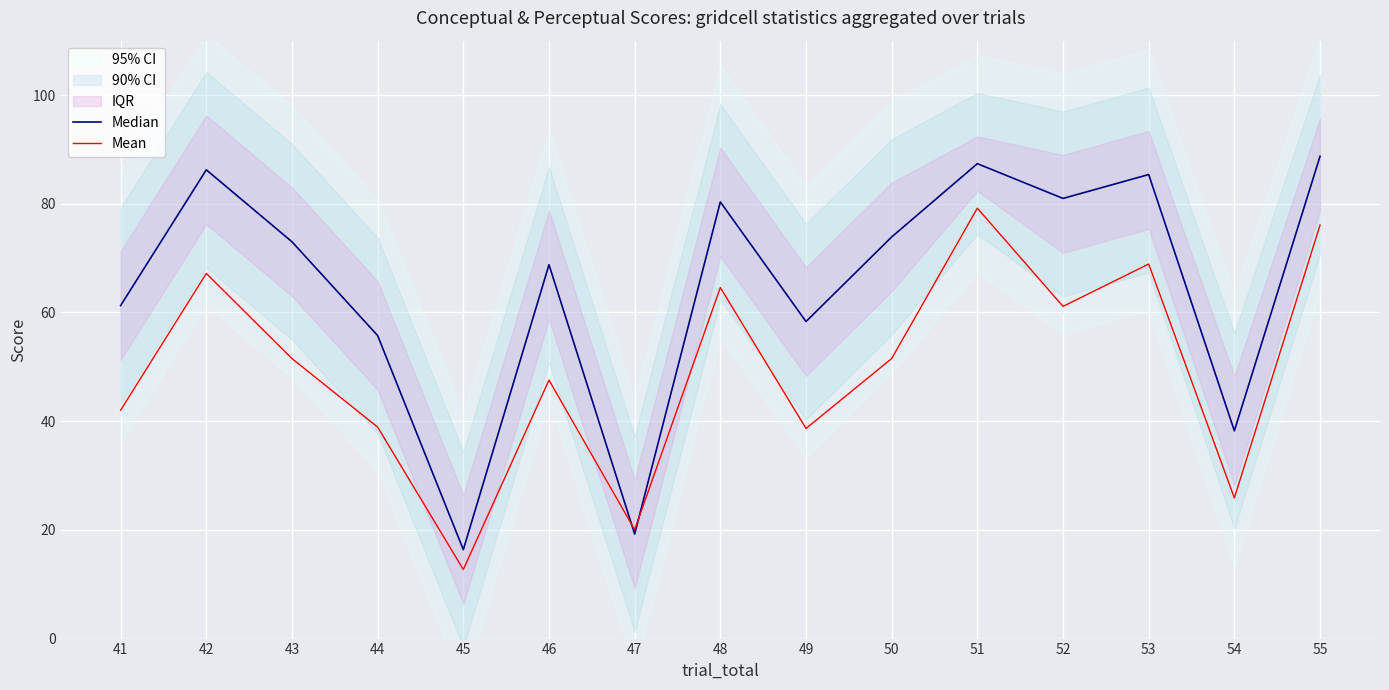

True or false: Mean and Median intersect in this chart.

True